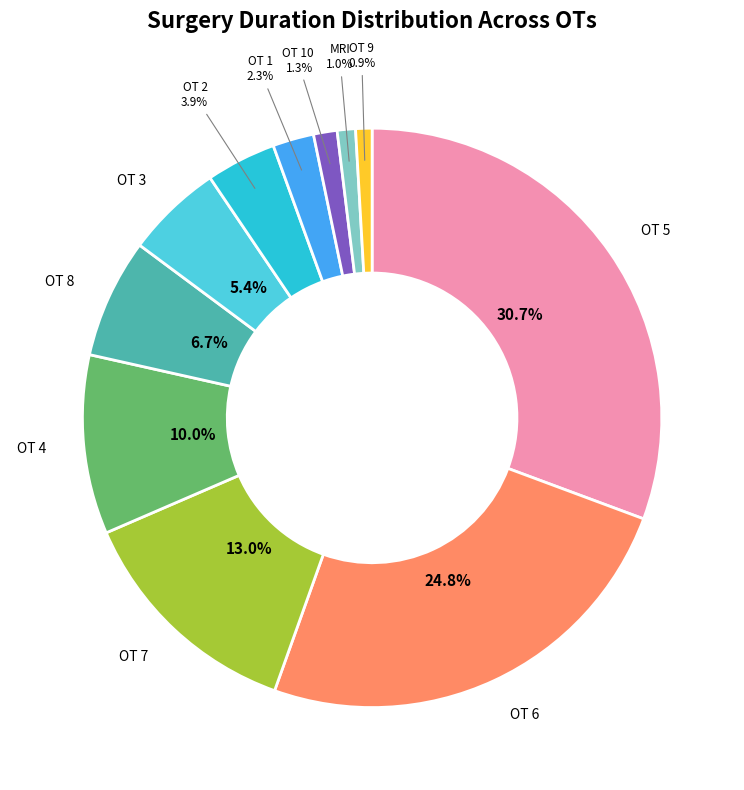

Combined, do OT 8 and OT 1 account for over 50%?

No